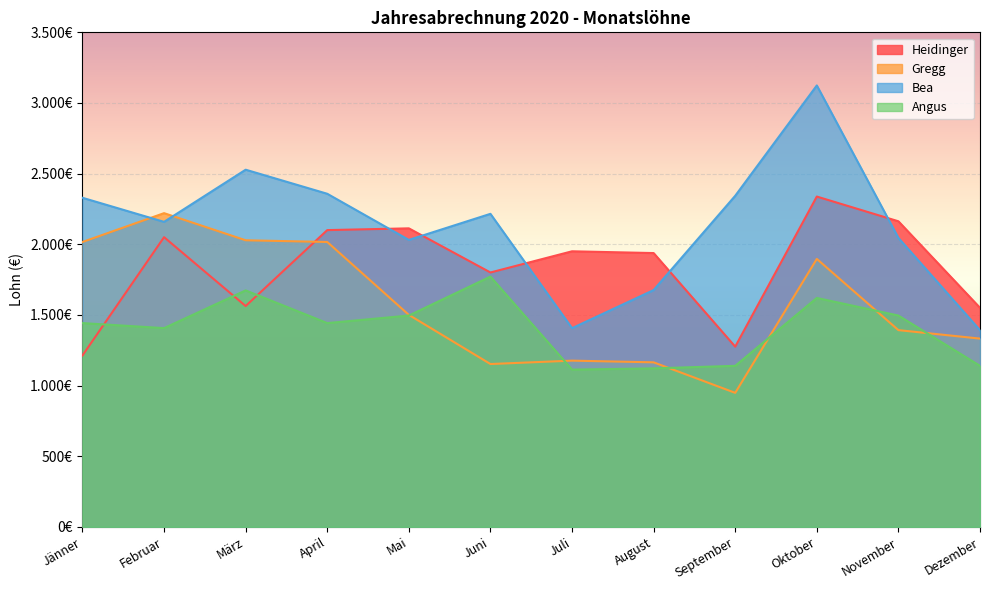

Rank the series by their average value, from highest to lowest.

Bea, Heidinger, Gregg, Angus